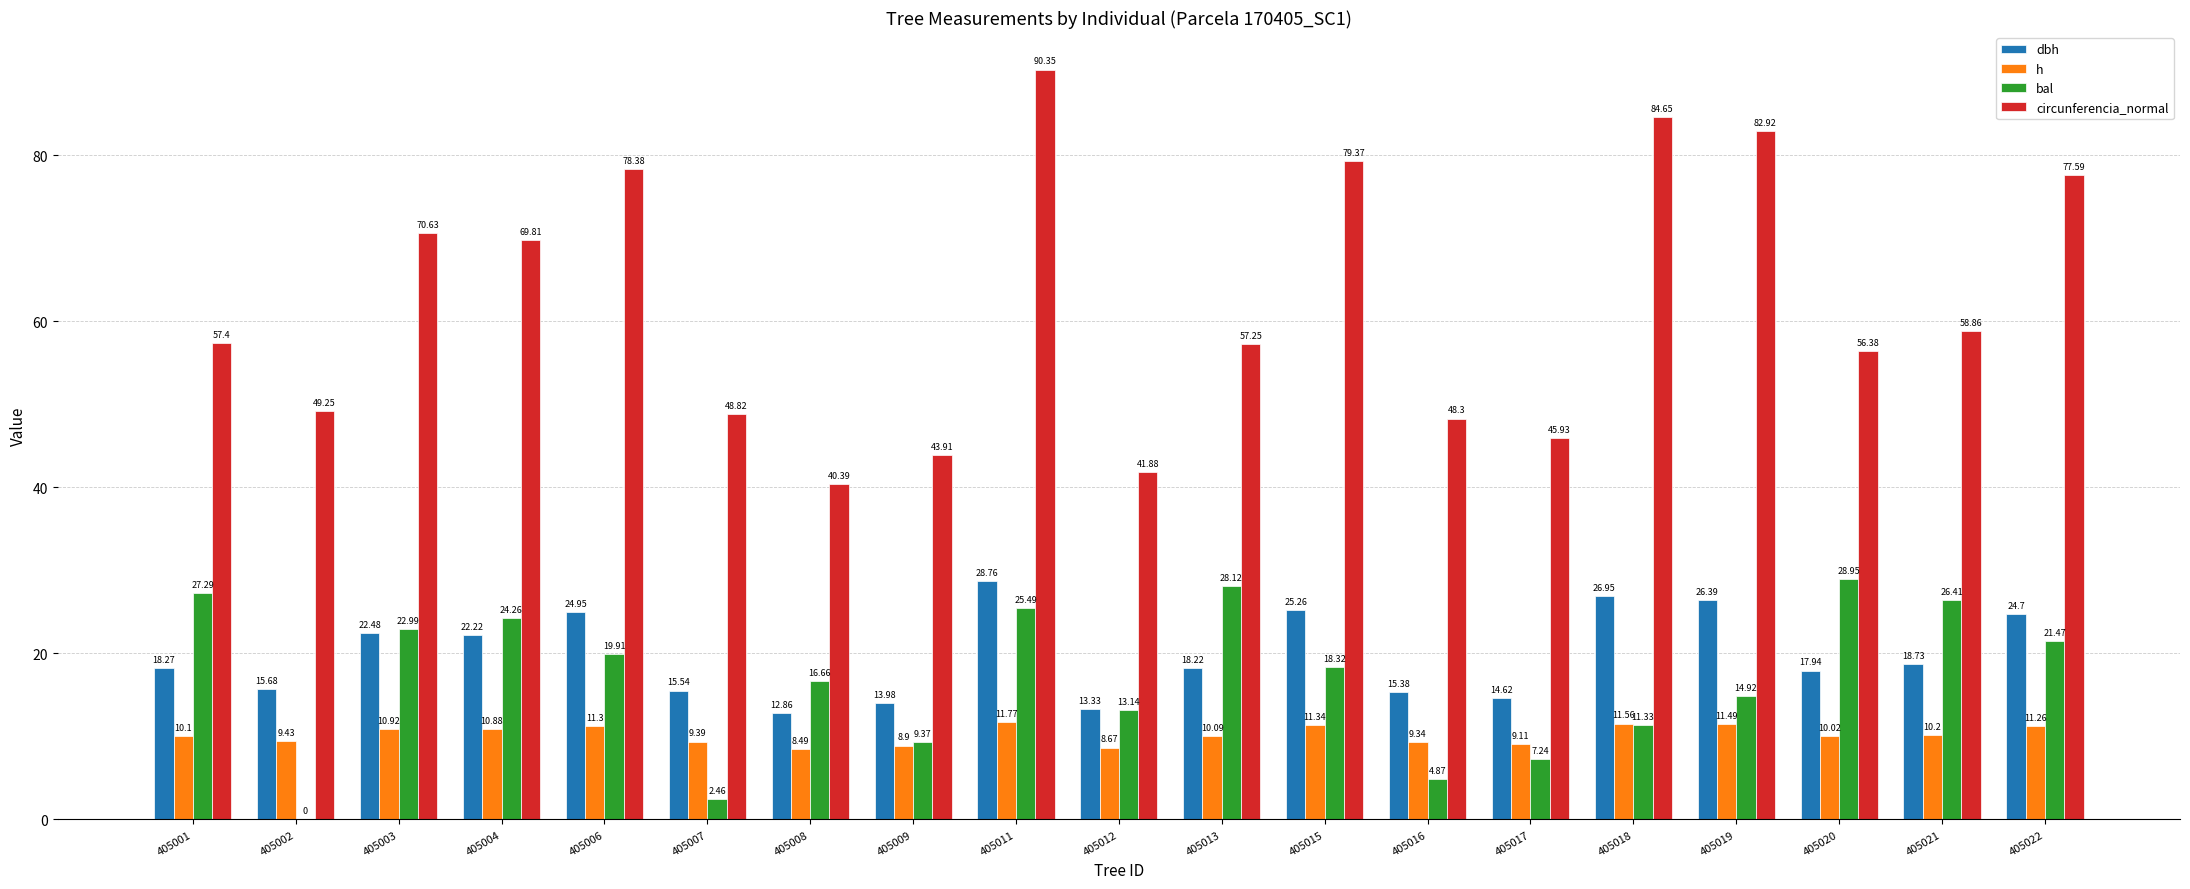

The circunferencia_normal series shows 16.8 at 405002. True or false?

False